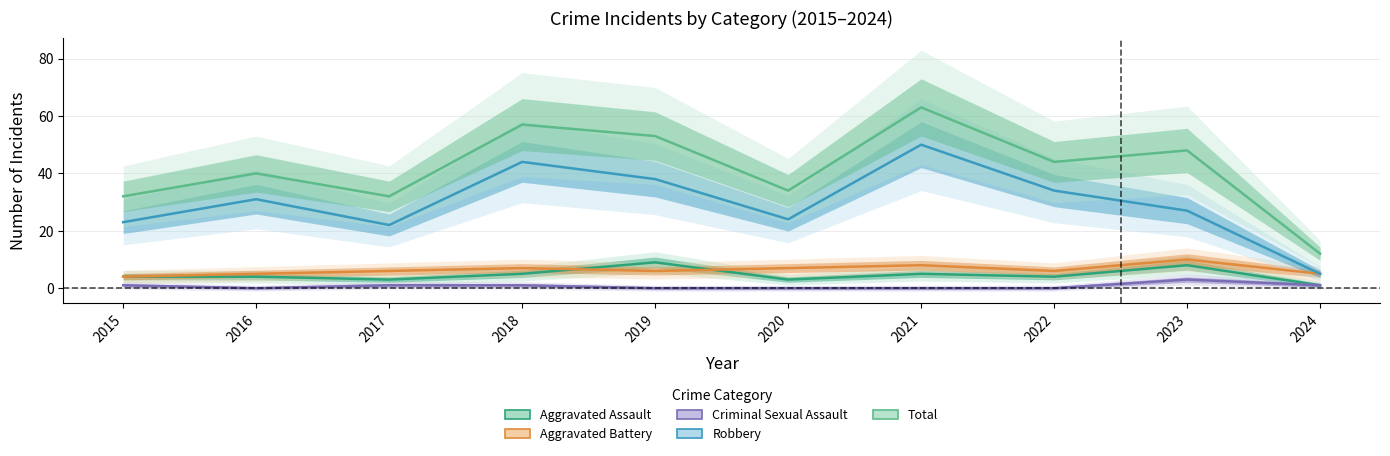

Reading left to right, list all the values displayed in this chart.

Aggravated Assault: 2015=4	2016=4	2017=3	2018=5	2019=9	2020=3	2021=5	2022=4	2023=8	2024=1
Aggravated Battery: 2015=4	2016=5	2017=6	2018=7	2019=6	2020=7	2021=8	2022=6	2023=10	2024=5
Criminal Sexual Assault: 2015=1	2016=0	2017=1	2018=1	2019=0	2020=0	2021=0	2022=0	2023=3	2024=1
Robbery: 2015=23	2016=31	2017=22	2018=44	2019=38	2020=24	2021=50	2022=34	2023=27	2024=5
Total: 2015=32	2016=40	2017=32	2018=57	2019=53	2020=34	2021=63	2022=44	2023=48	2024=12